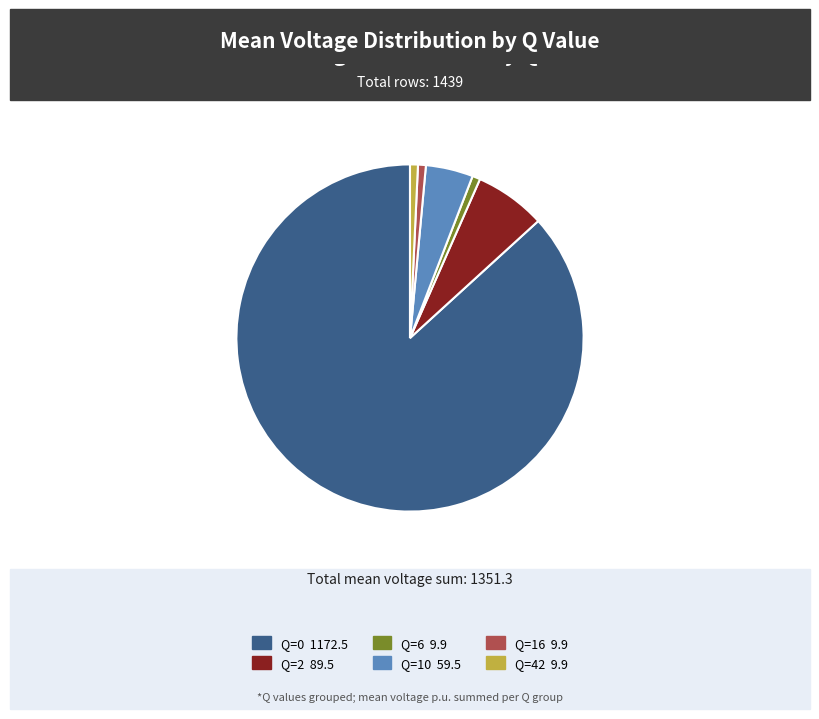

The Q=42 9.9 slice represents 11% of the pie. True or false?

False